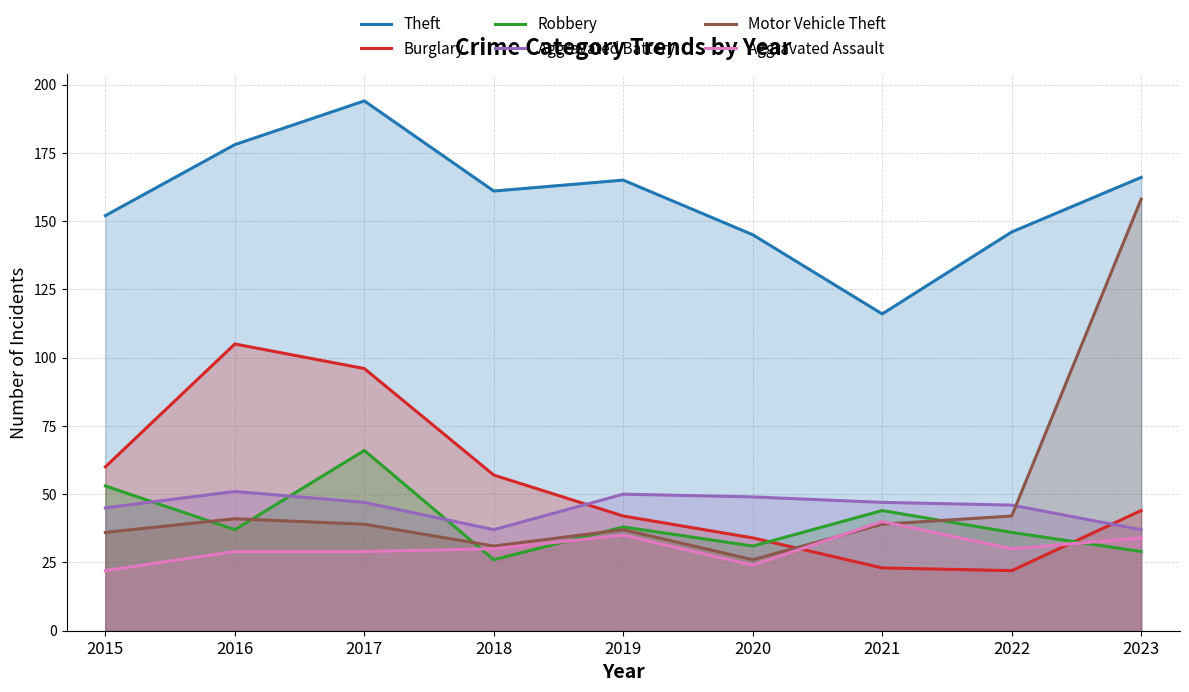

Which series has the widest spread of values?

Motor Vehicle Theft